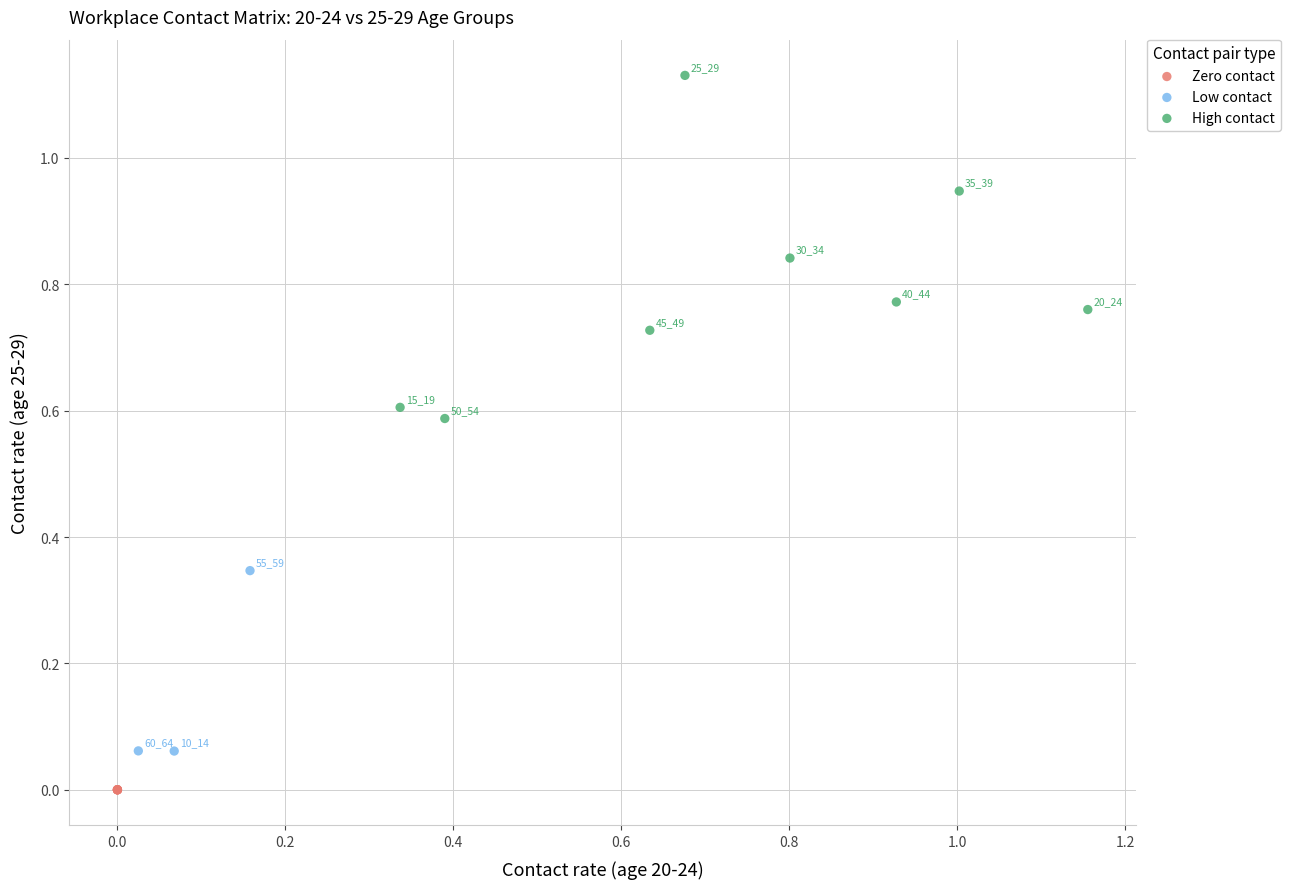

Which series reaches the maximum Y coordinate?

High contact